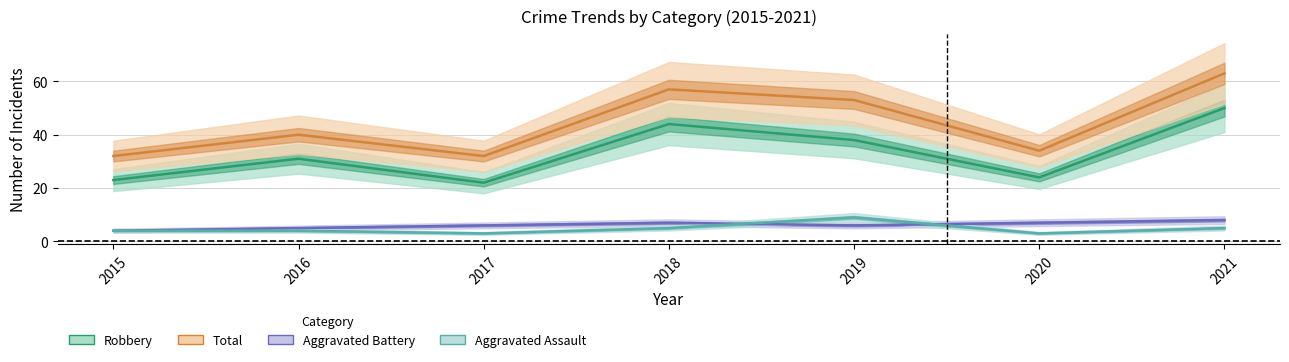

Which category has the lowest value in the Aggravated Battery series?

2015